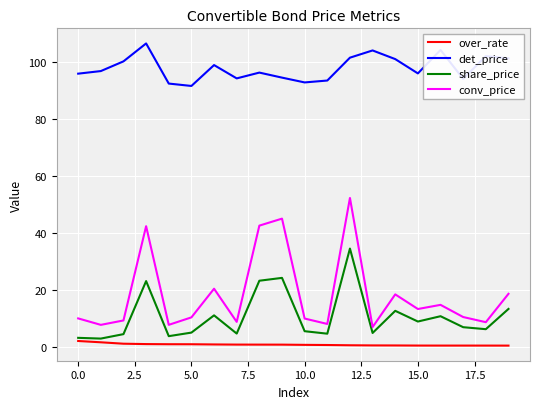

List the series in order of their peak value, lowest first.

over_rate, share_price, conv_price, det_price